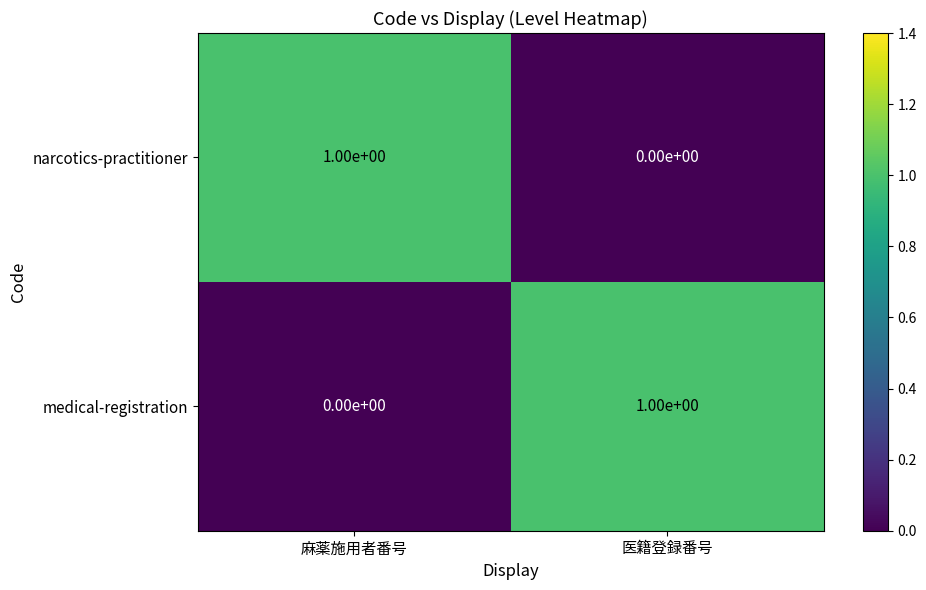

Reading left to right, what are all the values shown in this chart?

narcotics-practitioner: 麻薬施用者番号=1	医籍登録番号=0
medical-registration: 麻薬施用者番号=0	医籍登録番号=1